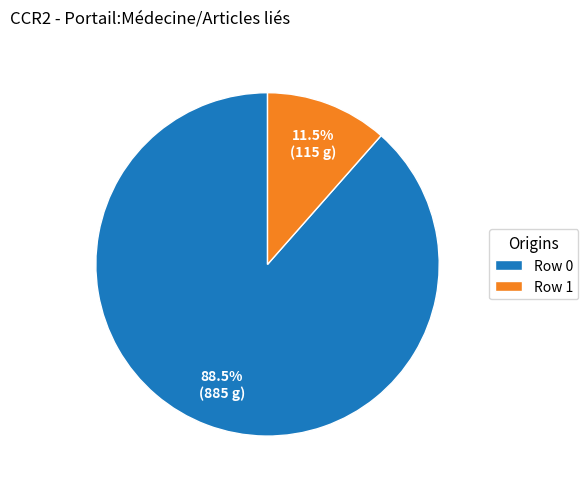

What is the smallest slice in the pie chart?

Row 1